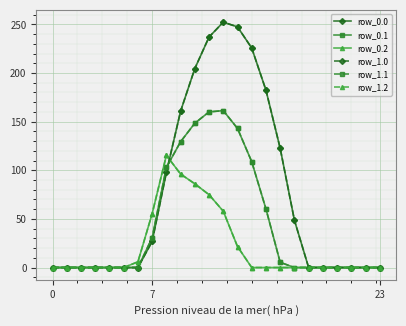

Which series has the widest spread of values?

row_0.0